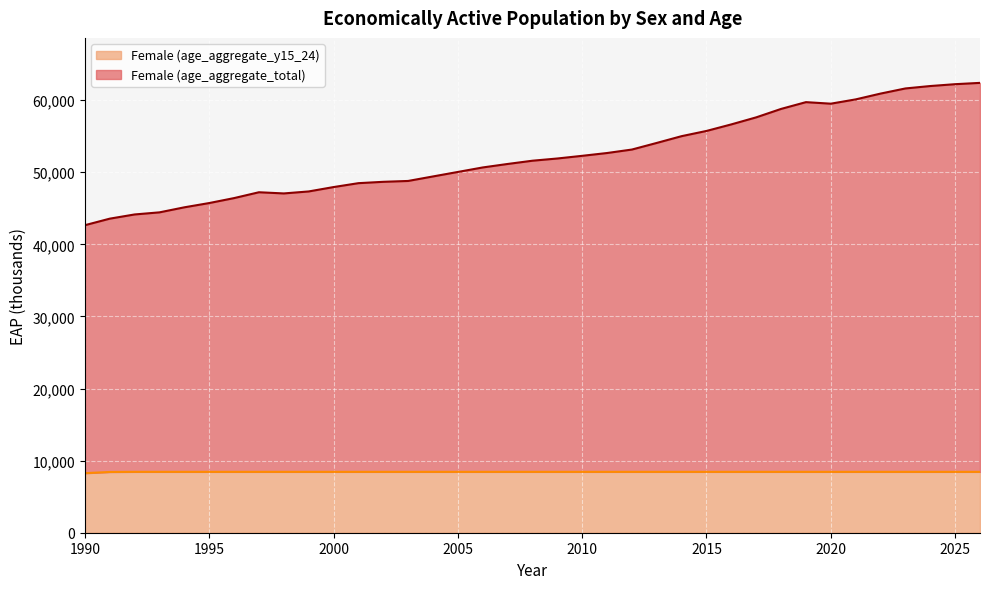

Reading left to right, what are all the values shown in this chart?

Female (age_aggregate_total): 42653.8	43560.6	44143.3	44434.6	45133.8	45725.7	46412.5	47222.9	47059.2	47334.0	47941.1	48482.1	48670.0	48789.7	49415.1	50037.5	50662.7	51144.6	51596.5	51904.2	52275.2	52663.7	53146.2	54064.4	55003.3	55726.1	56635.9	57611.7	58781.1	59721.0	59507.5	60102.0	60907.0	61619.8	61955.6	62211.4	62393.2
Female (age_aggregate_y15_24): 8261.7	8425.8	8445.6	8445.6	8445.6	8445.6	8445.6	8445.6	8445.6	8445.6	8445.6	8445.6	8445.6	8445.6	8445.6	8445.6	8445.6	8445.6	8445.6	8445.6	8445.6	8445.6	8445.6	8445.6	8445.6	8445.6	8445.6	8445.6	8445.6	8445.6	8445.6	8445.6	8445.6	8445.6	8445.6	8445.6	8445.6